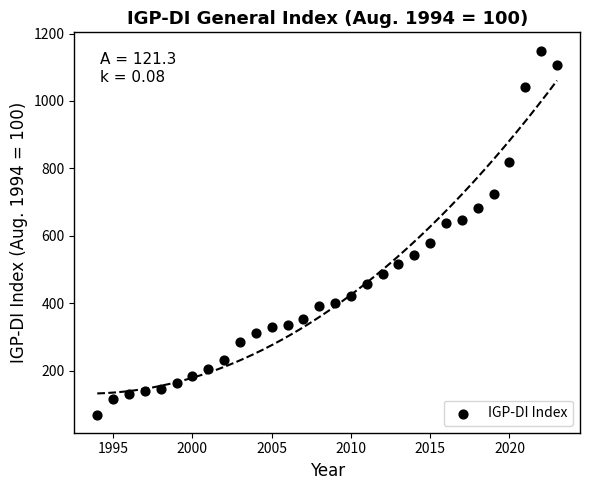

What is the range of Y values (max minus min)?

1079.5